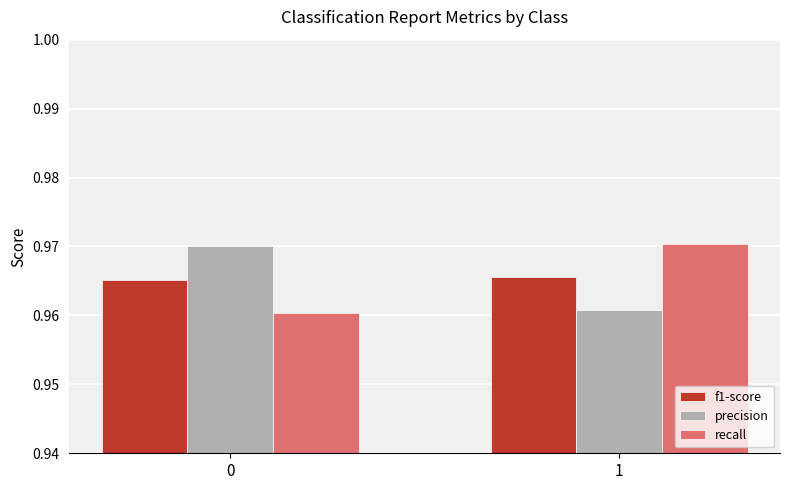

Count the recall values in the range 0 to 1.

2